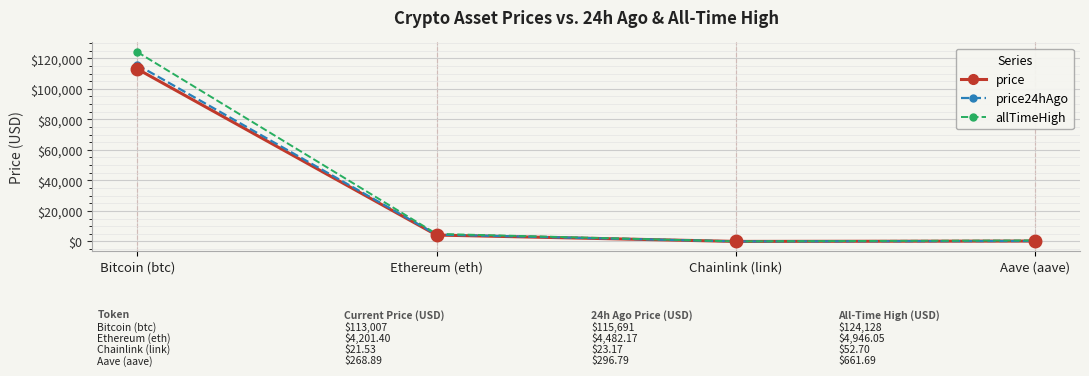

Which category has the highest value in the allTimeHigh series?

Bitcoin (btc)